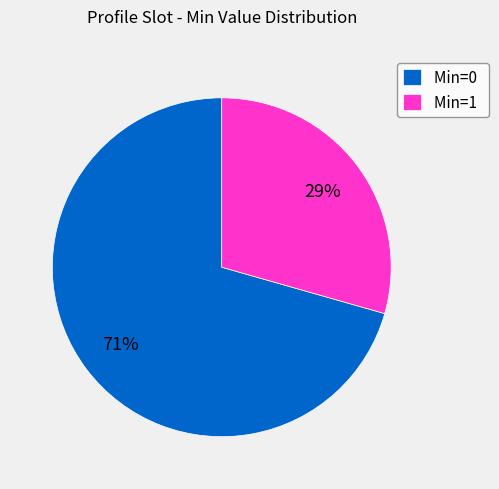

How many segments does this pie chart have?

2